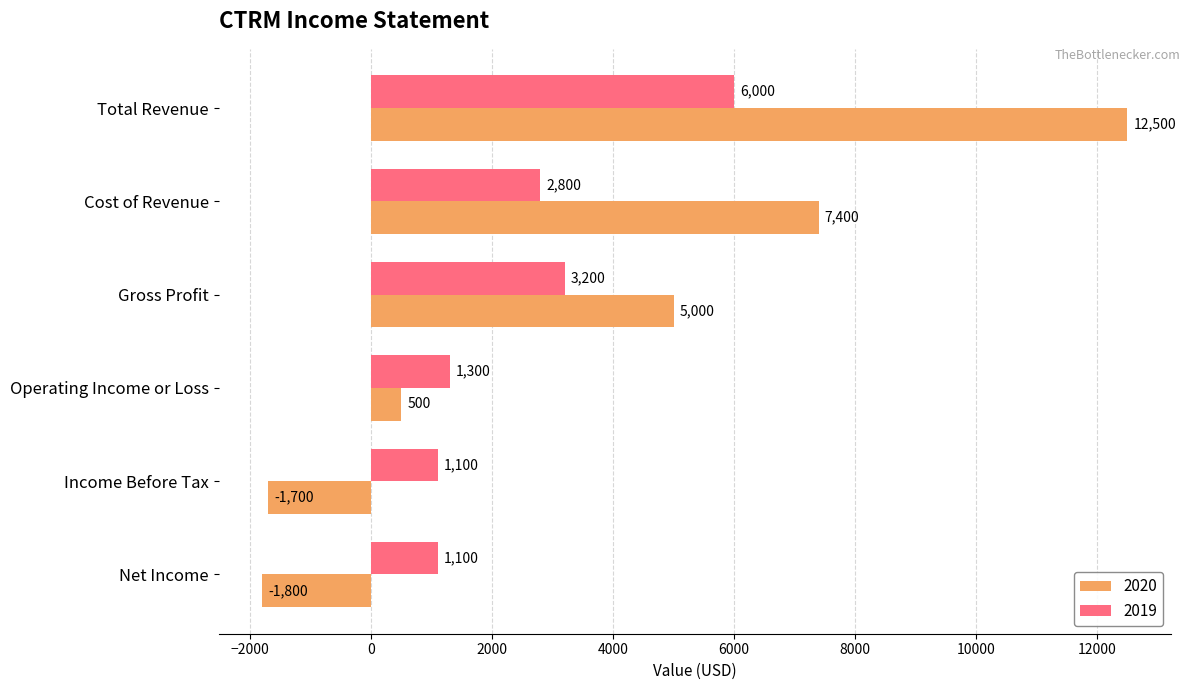

How many categories are shown in the chart?

6